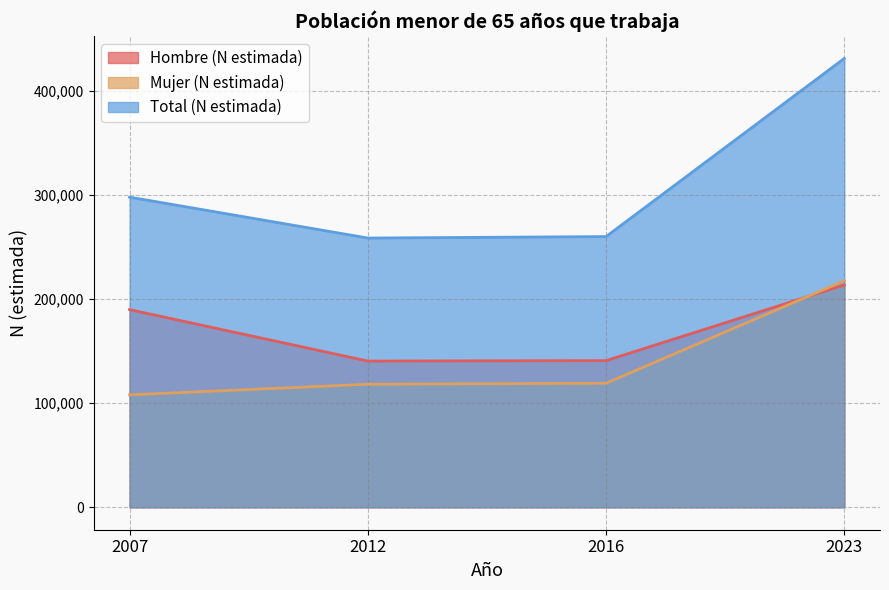

Reading left to right, extract all data points from this chart.

Hombre (N estimada): 2007=189824	2012=140409	2016=140832	2023=213481
Mujer (N estimada): 2007=108006	2012=118144	2016=119122	2023=217510
Total (N estimada): 2007=297831	2012=258554	2016=259955	2023=430991